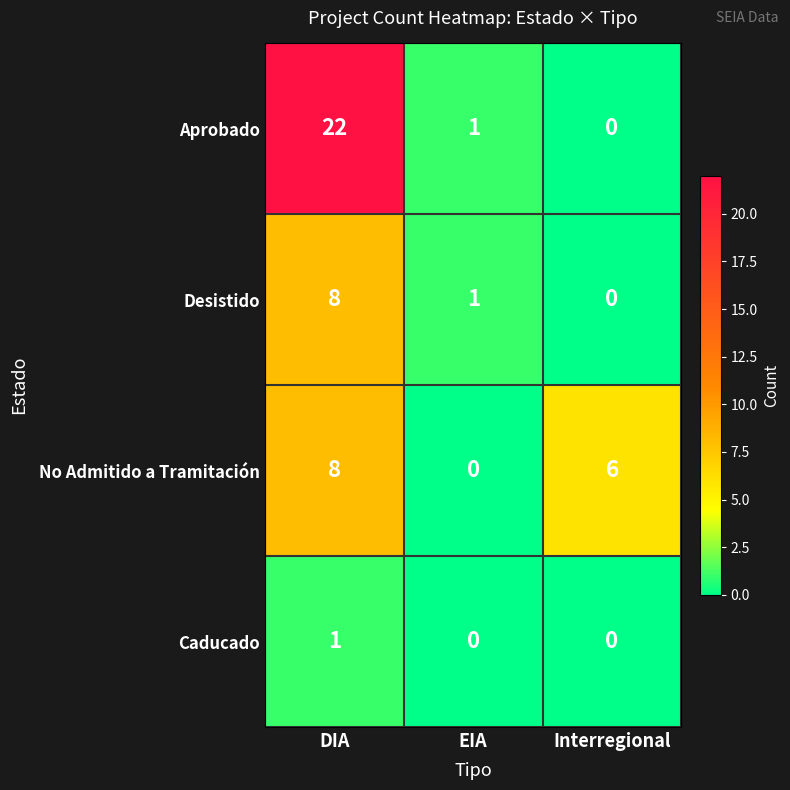

What is the total value across all series at EIA?

2